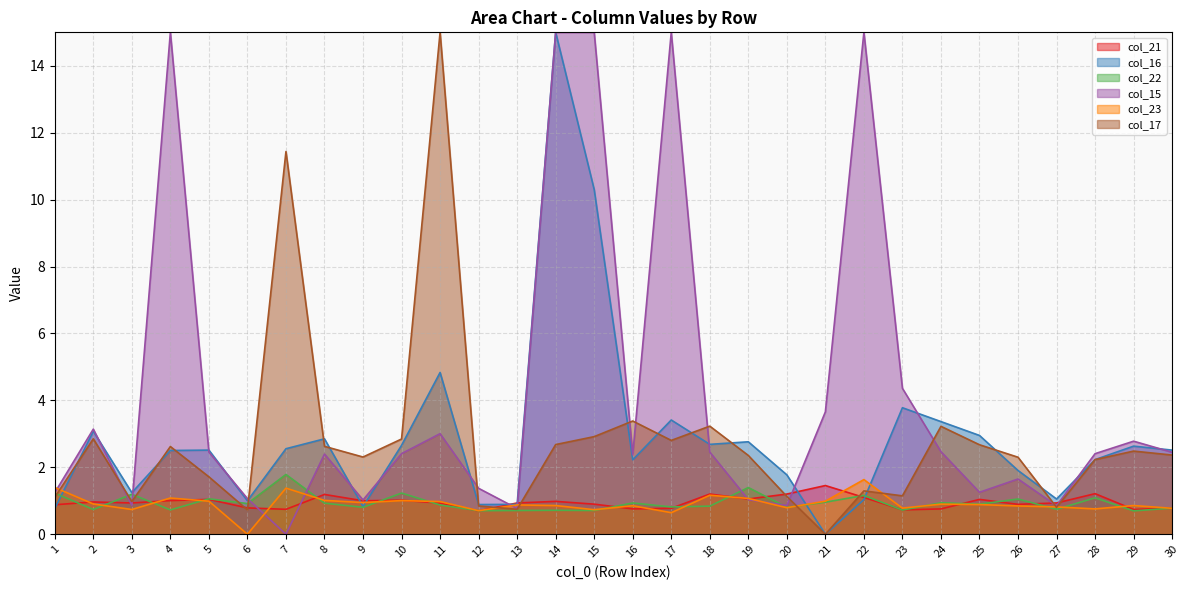

Is it true that col_21 equals 0.7 at 10?

False